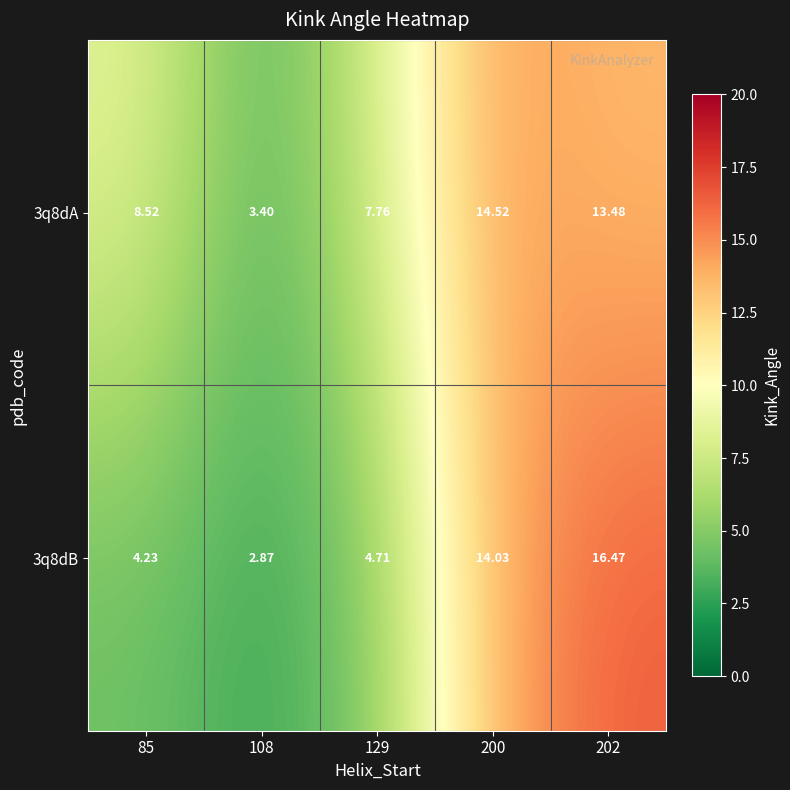

Is the value of 3q8dA at 85 greater than the value of 3q8dB at 202?

No